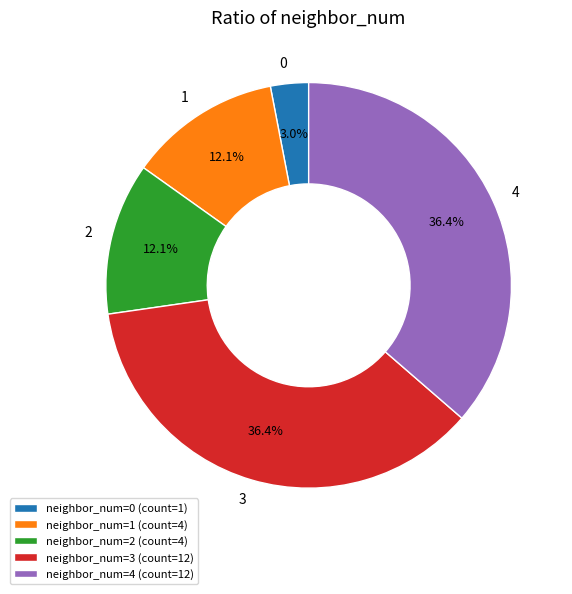

How much of the chart is everything except 3?

63.6%